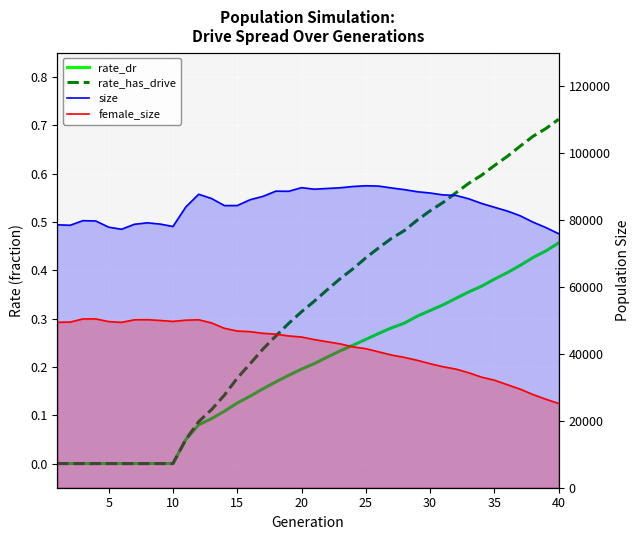

Reading right to left, list all the values displayed in this chart.

rate_dr: 0.5	0.4	0.4	0.4	0.4	0.4	0.4	0.4	0.3	0.3	0.3	0.3	0.3	0.3	0.3	0.3	0.2	0.2	0.2	0.2	0.2	0.2	0.2	0.2	0.1	0.1	0.1	0.1	0.1	0.0	0.0	0.0	0.0	0.0	0.0	0.0	0.0	0.0	0.0	0.0
rate_has_drive: 0.7	0.7	0.7	0.7	0.6	0.6	0.6	0.6	0.6	0.5	0.5	0.5	0.5	0.5	0.4	0.4	0.4	0.4	0.4	0.3	0.3	0.3	0.3	0.2	0.2	0.2	0.1	0.1	0.1	0.0	0.0	0.0	0.0	0.0	0.0	0.0	0.0	0.0	0.0	0.0
size: 75905.0	77746.0	79372.0	81276.0	82692.0	83811.0	84967.0	86344.0	87367.0	87513.0	88075.0	88460.0	89082.0	89589.0	90141.0	90238.0	90024.0	89638.0	89433.0	89217.0	89675.0	88593.0	88633.0	87073.0	86071.0	84324.0	84316.0	86437.0	87699.0	83912.0	78065.0	78793.0	79170.0	78726.0	77240.0	77874.0	79714.0	79814.0	78430.0	78574.0
female_size: 25167.0	26449.0	27846.0	29465.0	30788.0	32129.0	33044.0	34357.0	35461.0	36159.0	37065.0	38078.0	38945.0	39656.0	40605.0	41557.0	42088.0	42988.0	43619.0	44267.0	45040.0	45360.0	45907.0	46146.0	46639.0	46830.0	47640.0	49256.0	50188.0	50067.0	49707.0	49988.0	50214.0	50179.0	49419.0	49652.0	50450.0	50438.0	49510.0	49425.0